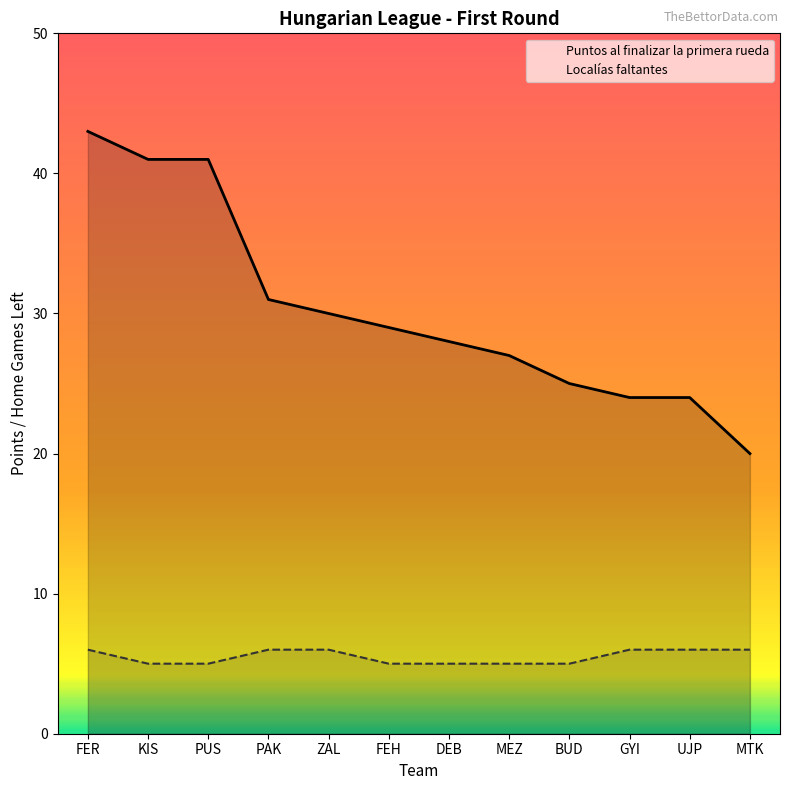

True or false: Puntos al finalizar la primera rueda has more than 0 interior local peaks.

False